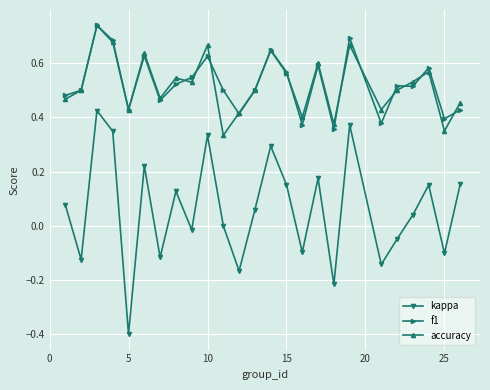

How many series are shown in this chart?

3